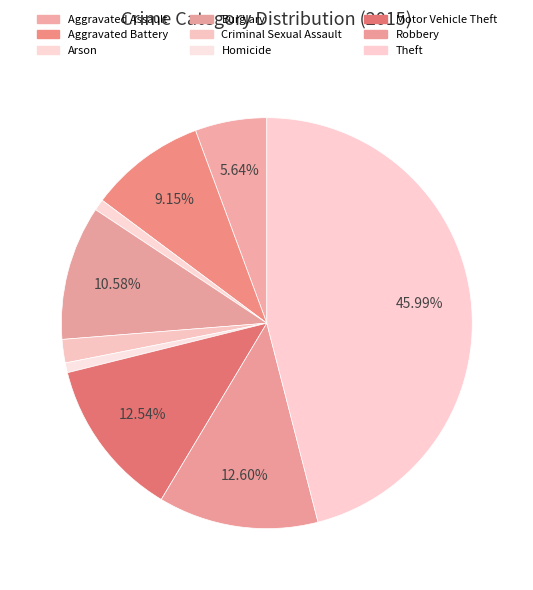

To the nearest percent, what is the average slice percentage?

11%